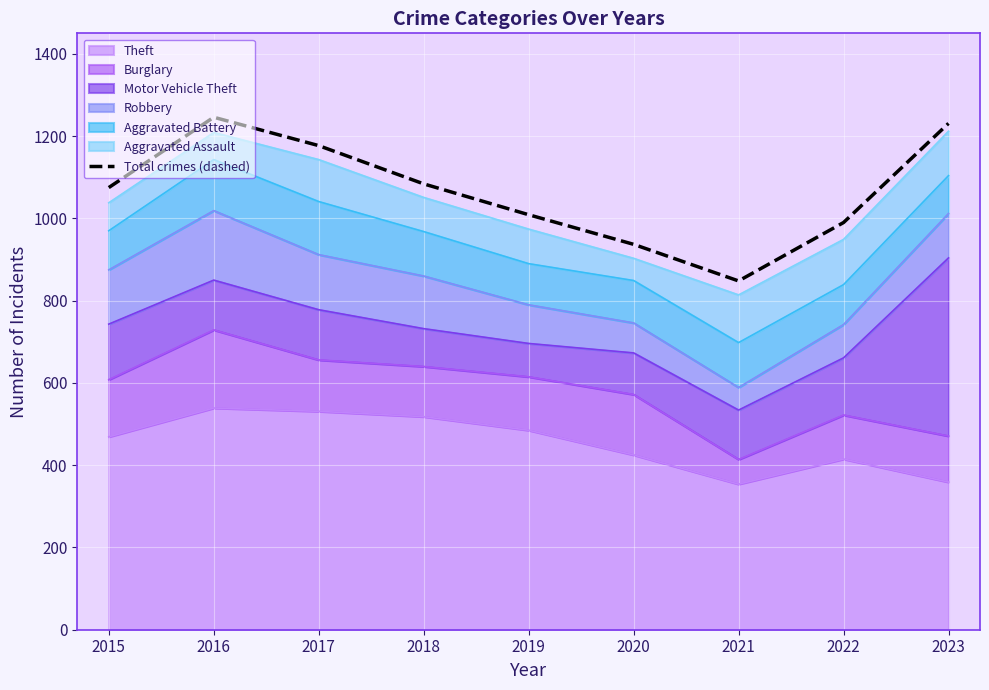

Reading left to right, extract all data points from this chart.

1075	1246	1177	1084	1009	937	848	990	1231